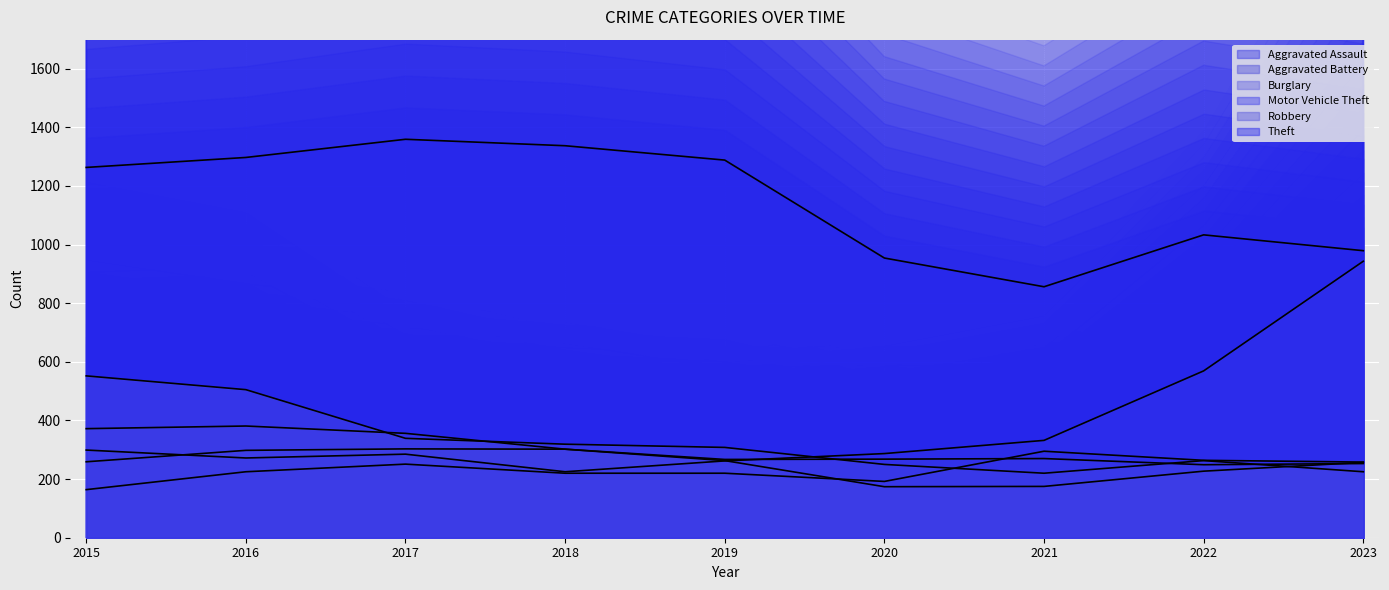

What is the difference between the highest and lowest values at 2021?

681